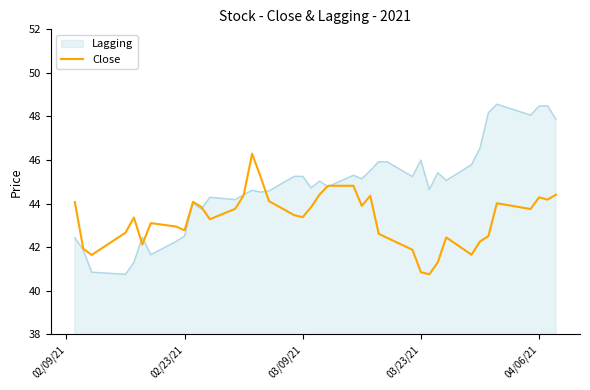

What is the smallest value displayed?

40.8